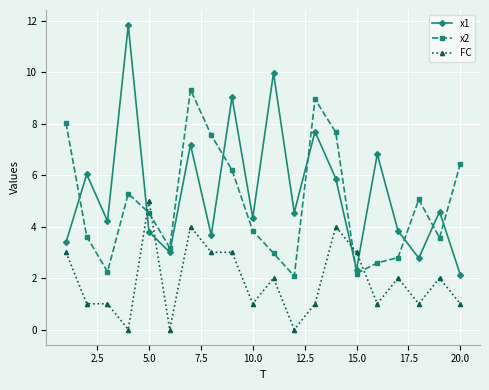

What is the minimum value for x2?

2.1